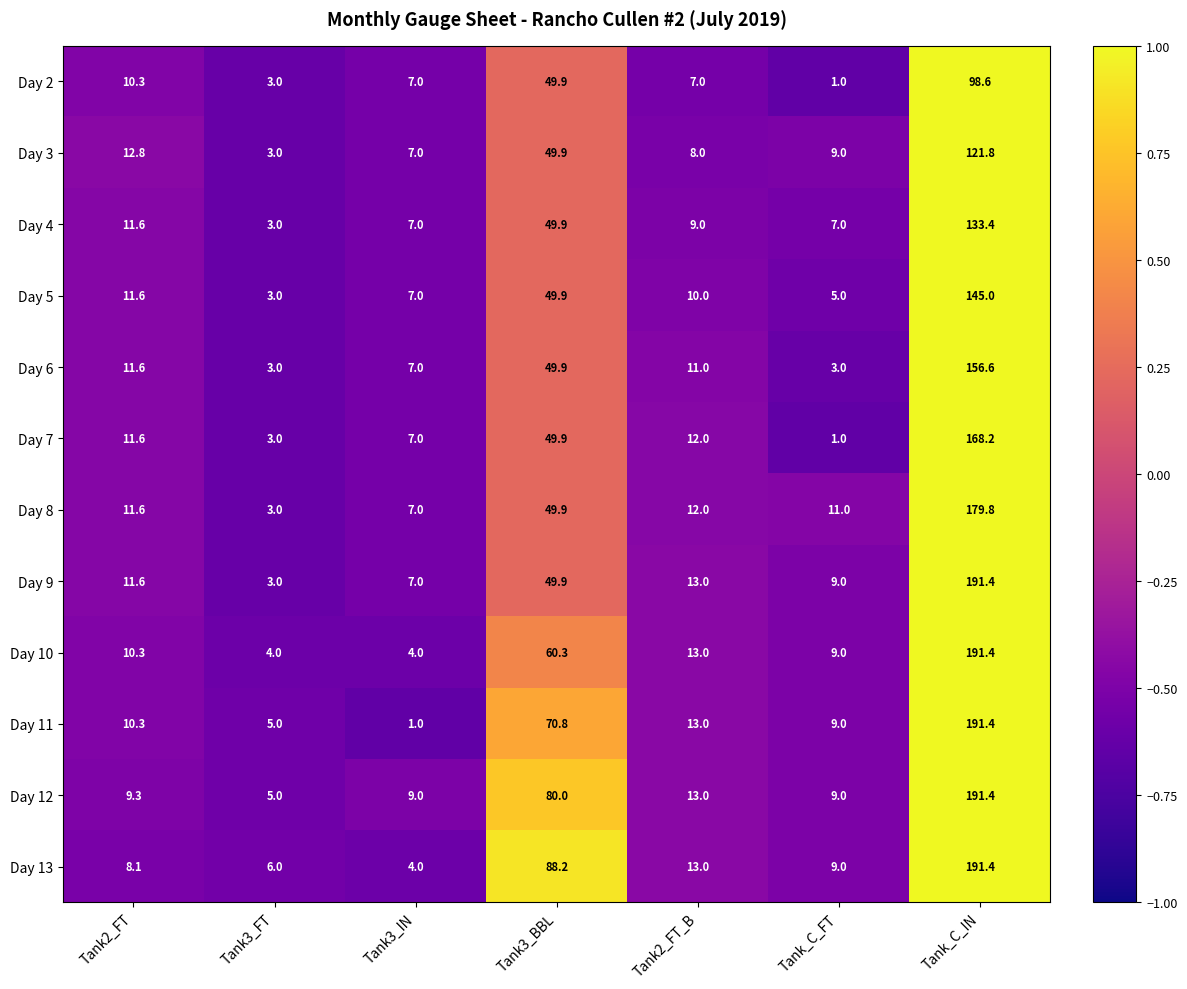

Rank the categories by Day 5 value from highest to lowest.

Tank_C_IN, Tank3_BBL, Tank2_FT, Tank2_FT_B, Tank3_IN, Tank_C_FT, Tank3_FT